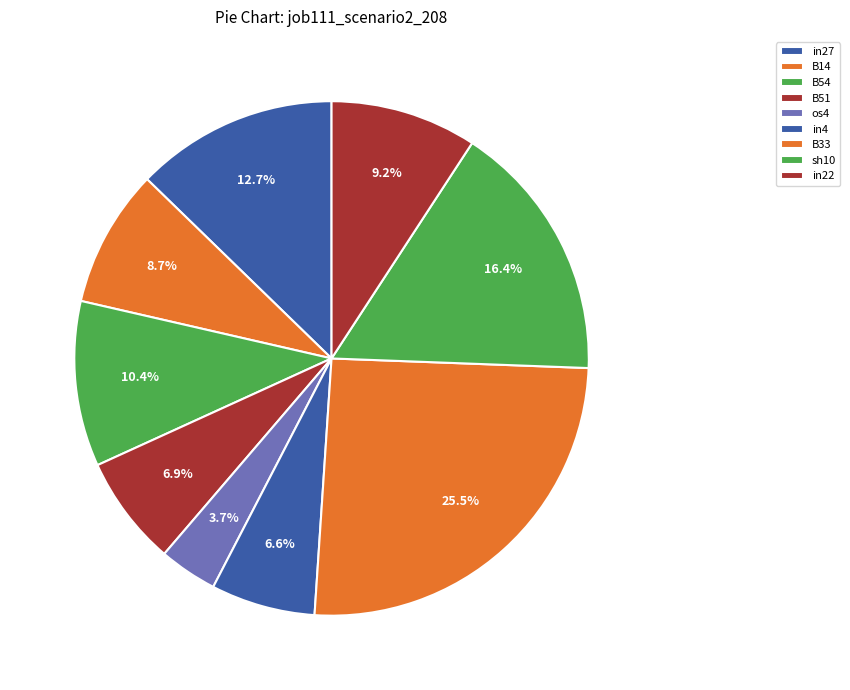

Count the number of slices in the pie.

9